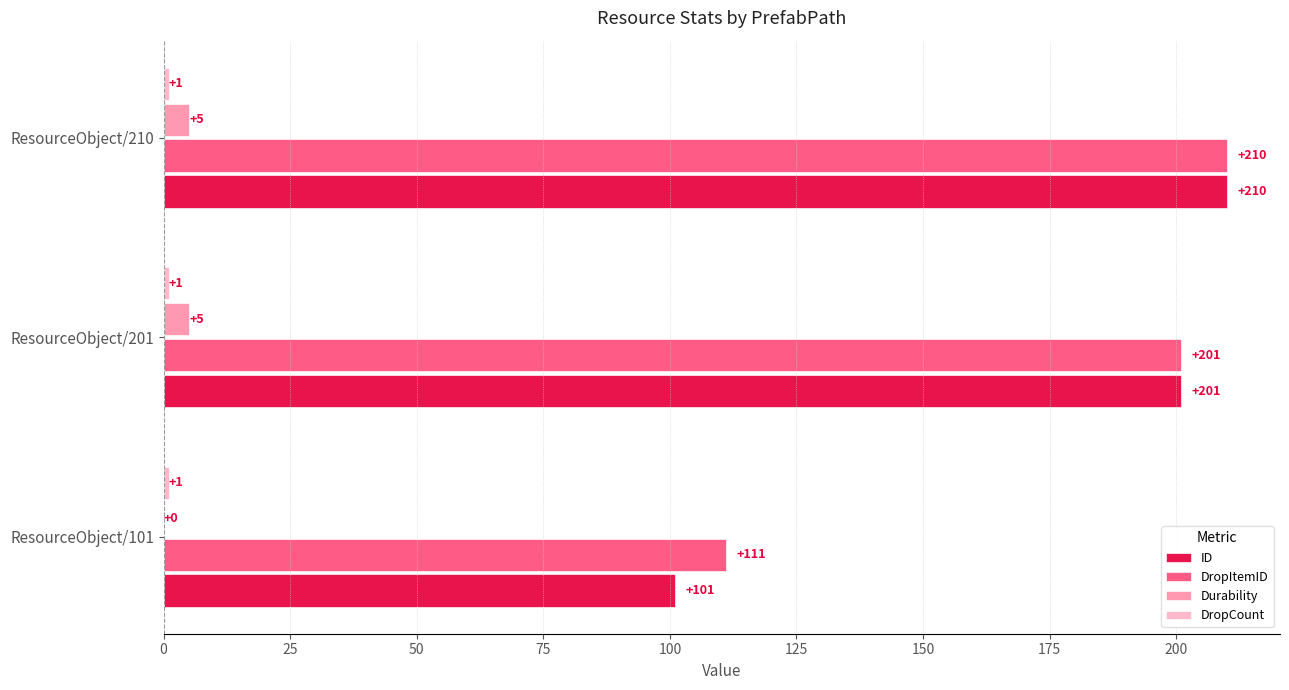

Which series has the largest total across all categories?

DropItemID